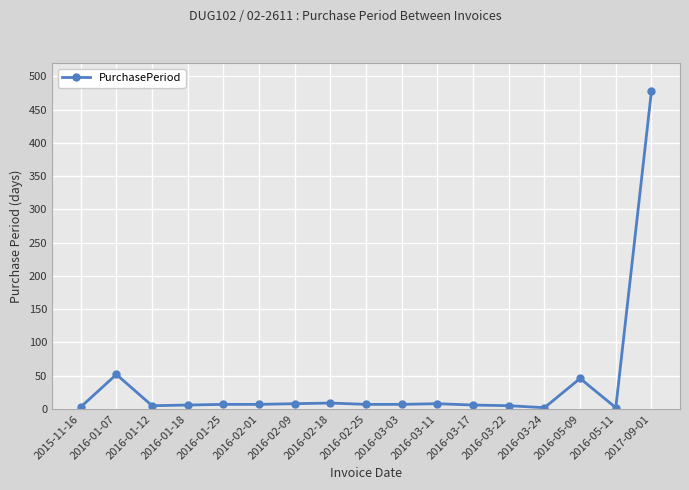

Where does the data first go above 7?

2016-01-07